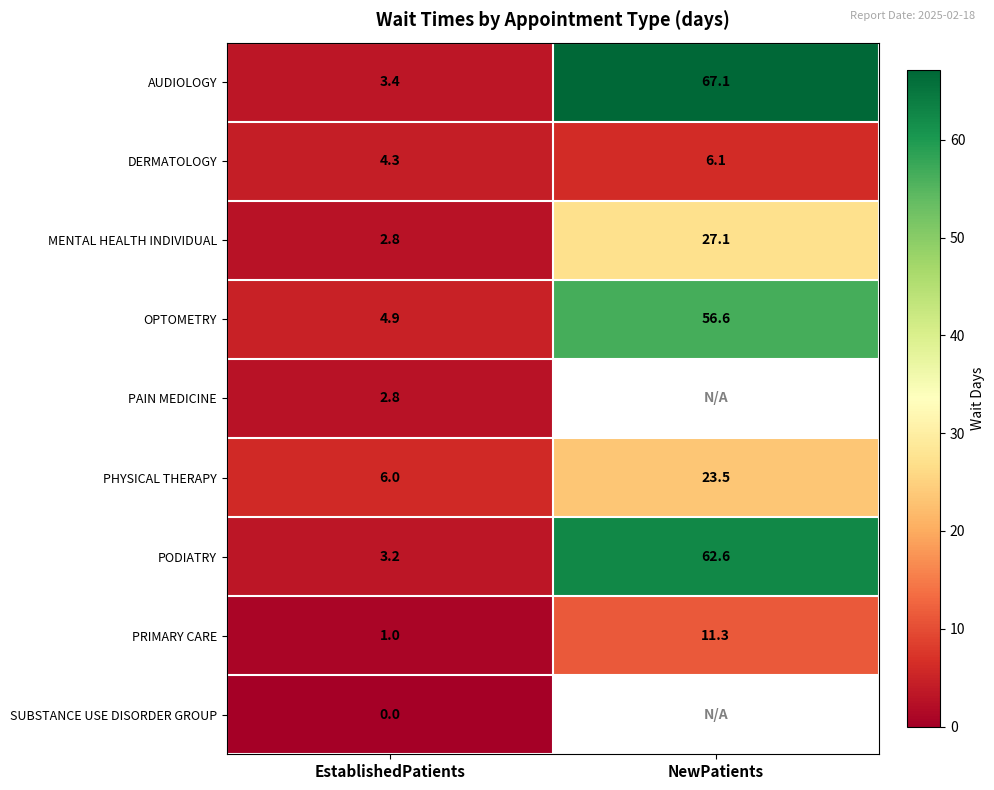

What is the total value across all series at EstablishedPatients?

28.4